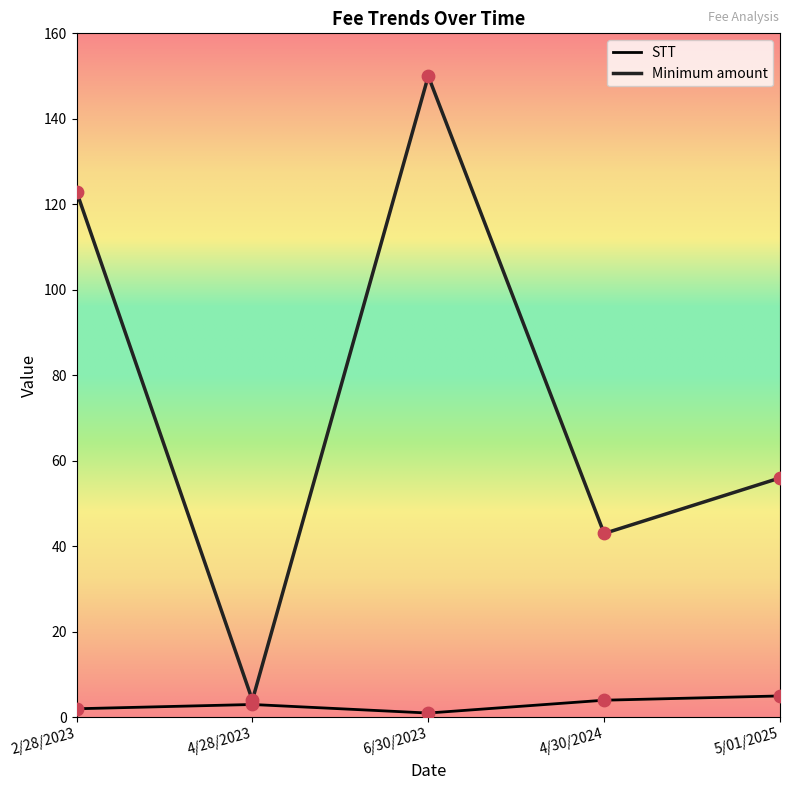

Is the value of Minimum amount at 6/30/2023 greater than the value of STT at 6/30/2023?

Yes